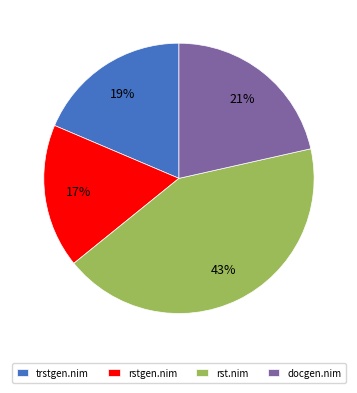

To the nearest percent, what portion does trstgen.nim represent?

19%